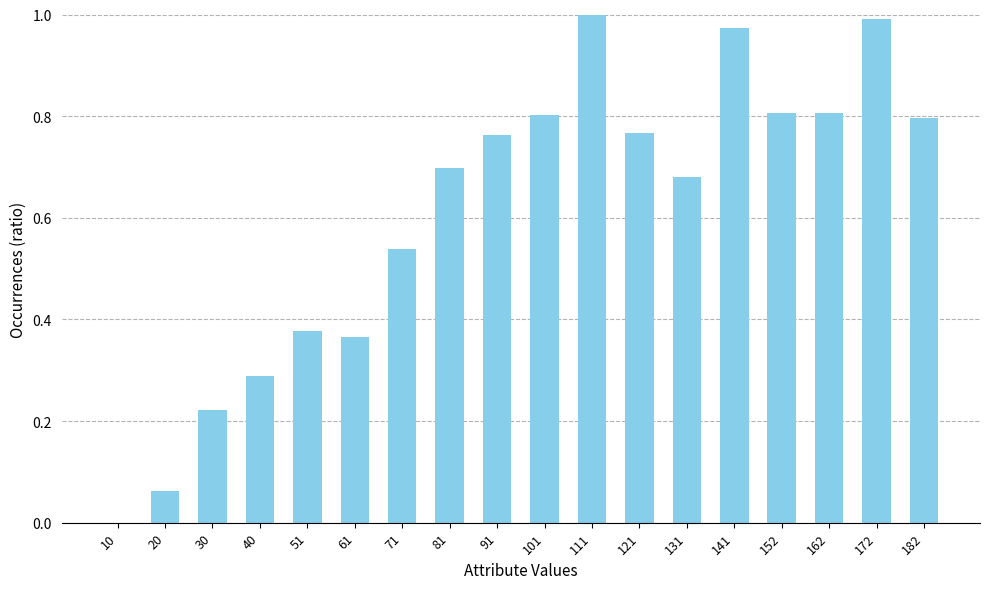

What is the sum of the values at 30 and 141?

1.2